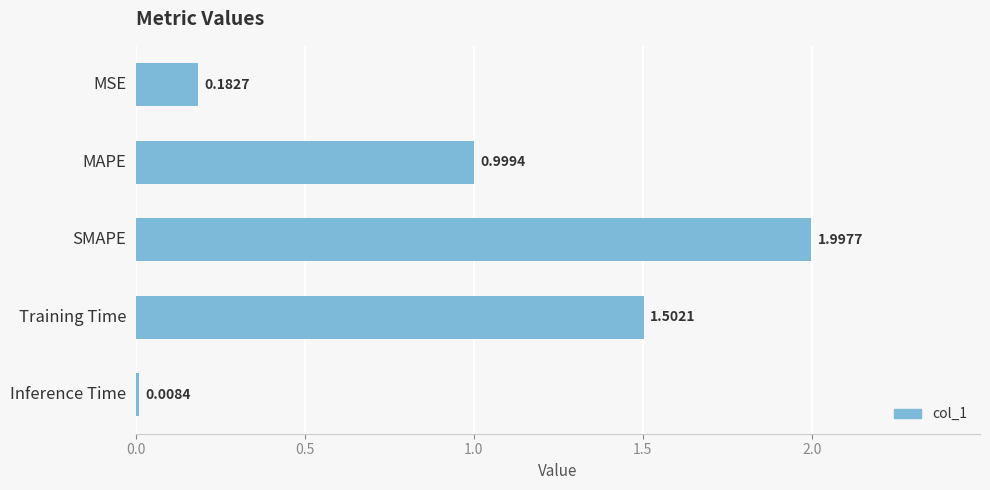

Where is the data nearest to the value 1?

MAPE